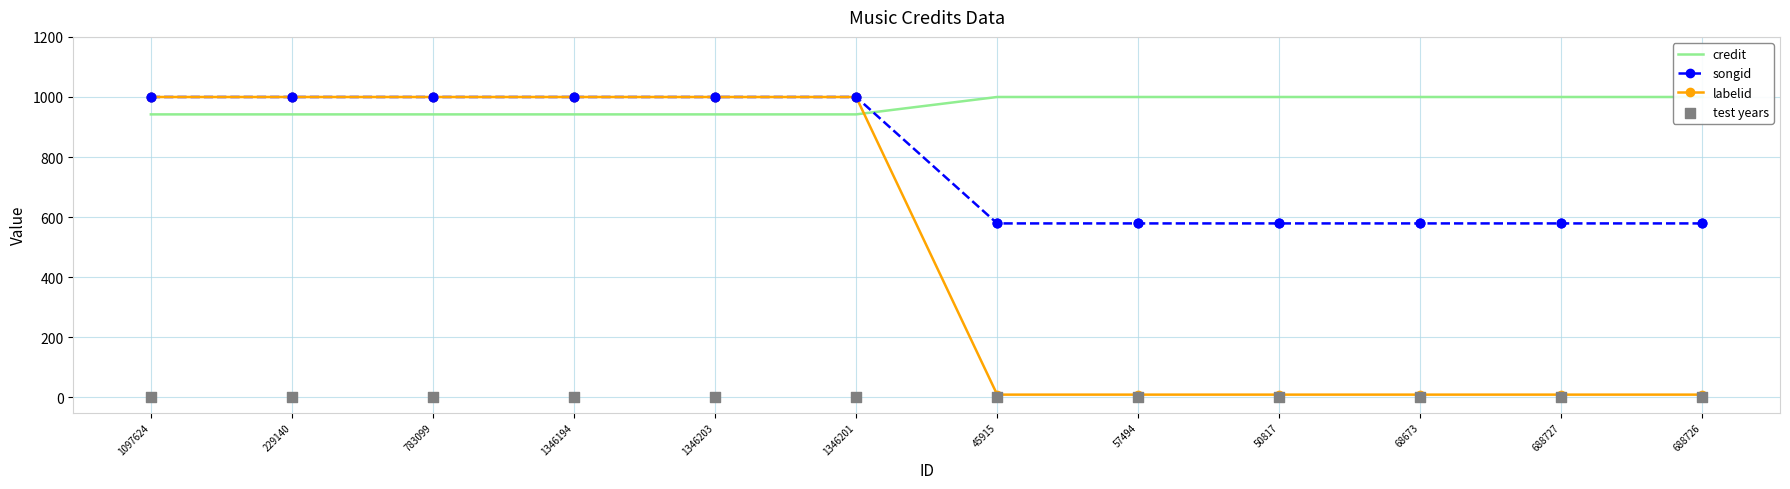

Is the value of credit at 1346194 greater than the value of test years at 1097624?

Yes